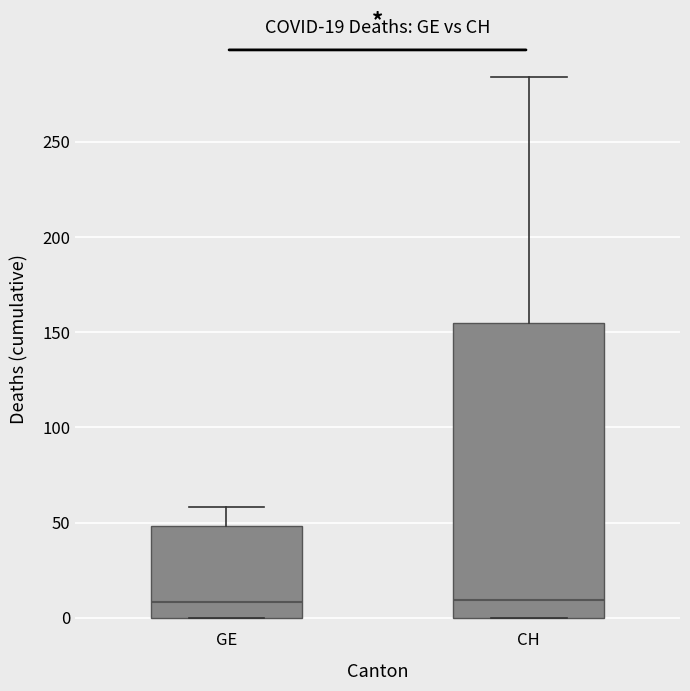

Comparing the boxes themselves (not the whiskers), which one is the tallest?

CH